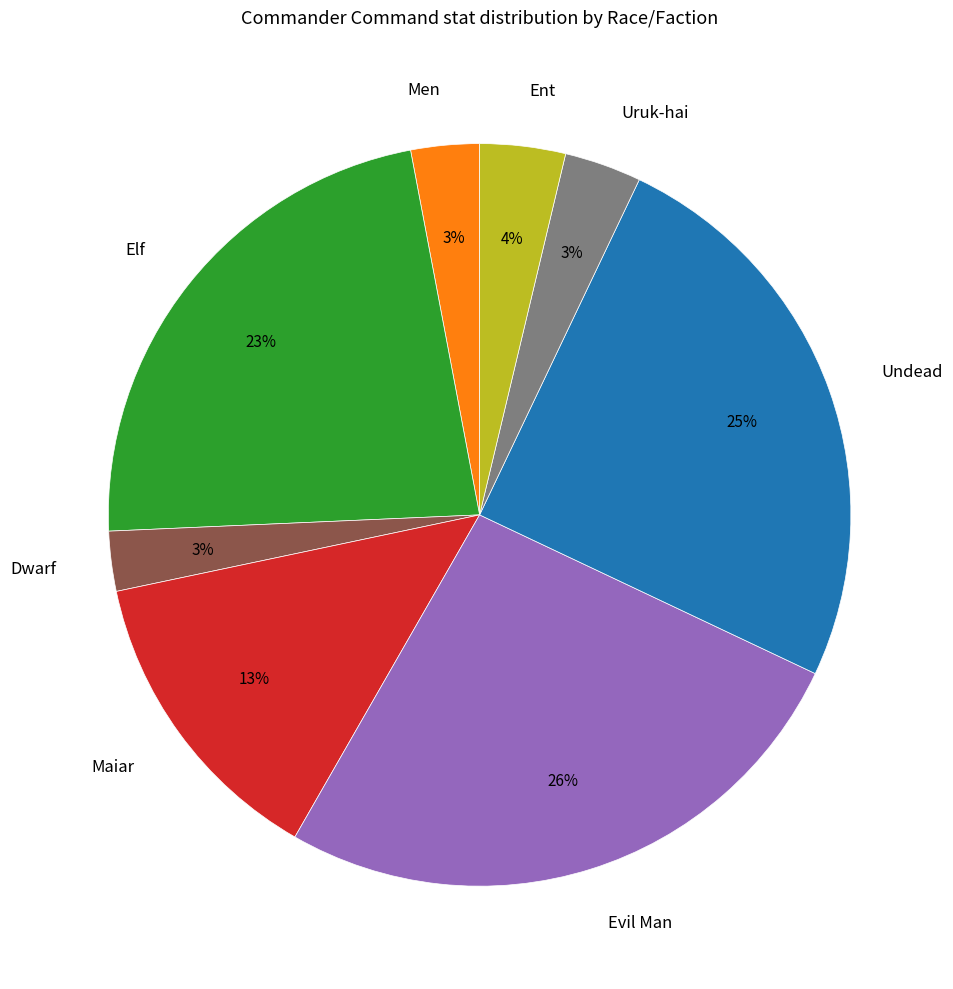

Does any single category account for the majority?

No